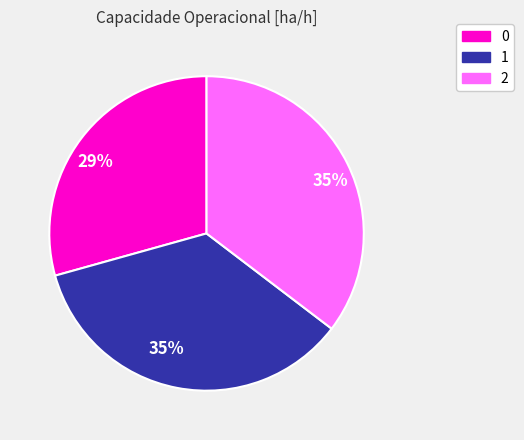

How many segments does this pie chart have?

3